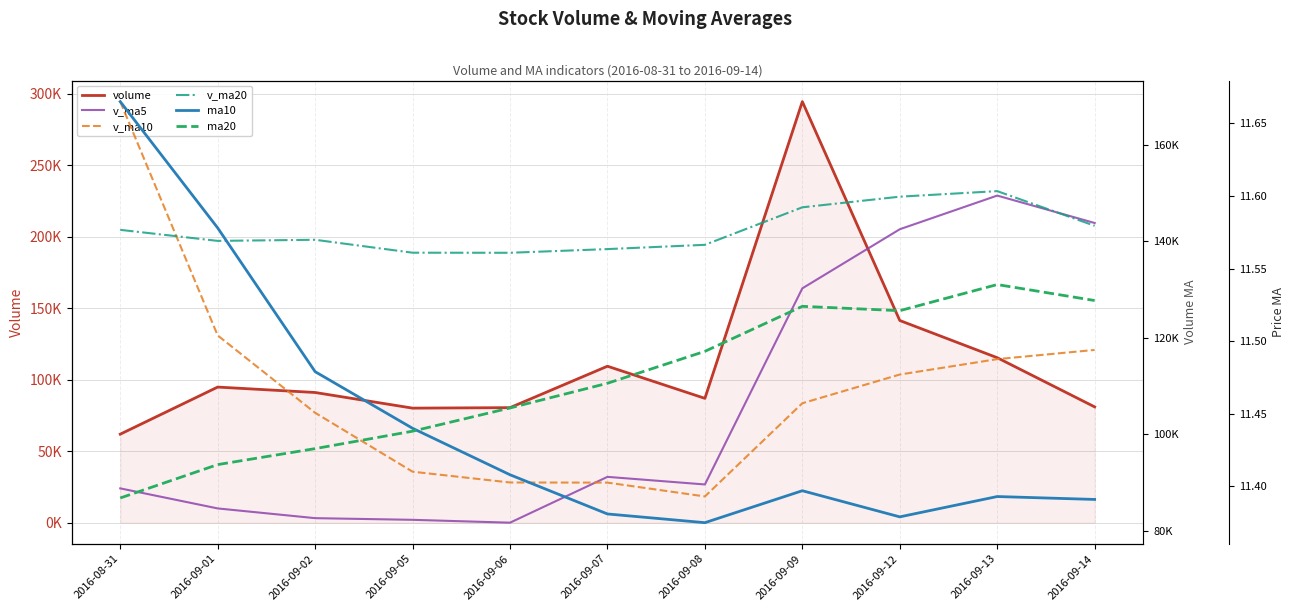

Does the chart display data point markers on the line(s)?

No